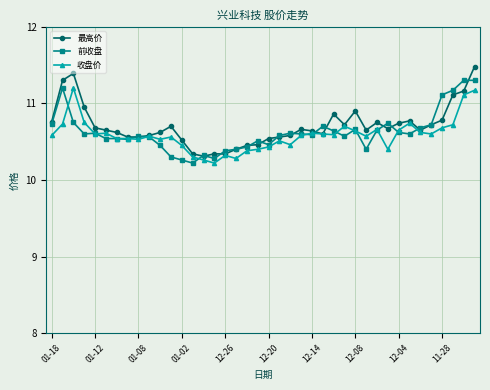

What is the value of the 最高价 point at the 40th from the left?

11.5